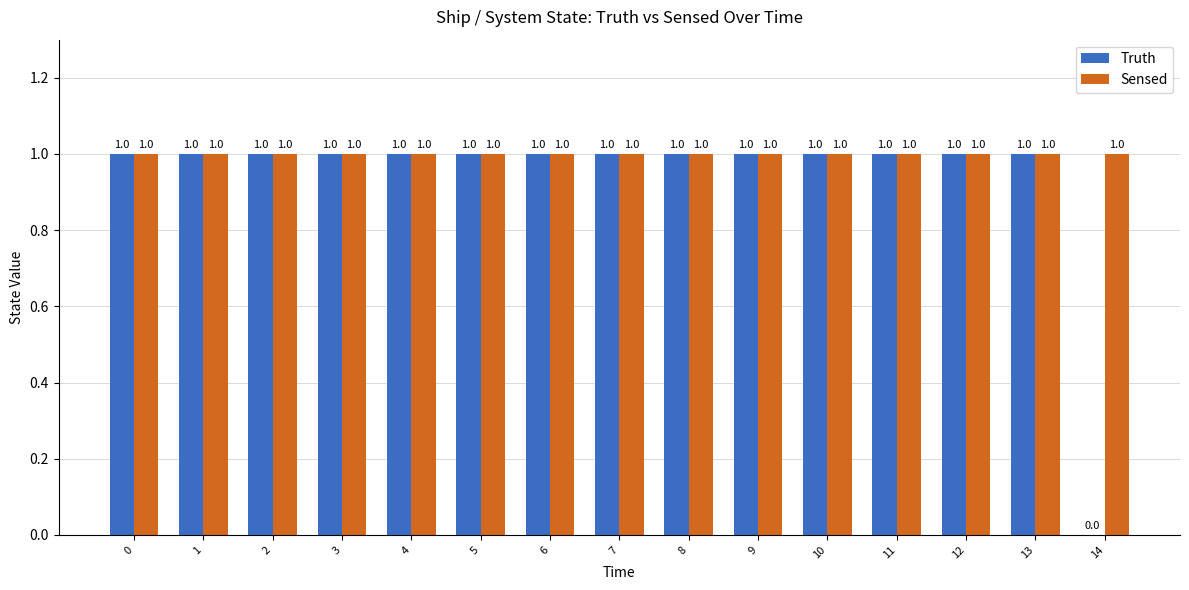

The value of Sensed at 6 is 0. True or false?

False